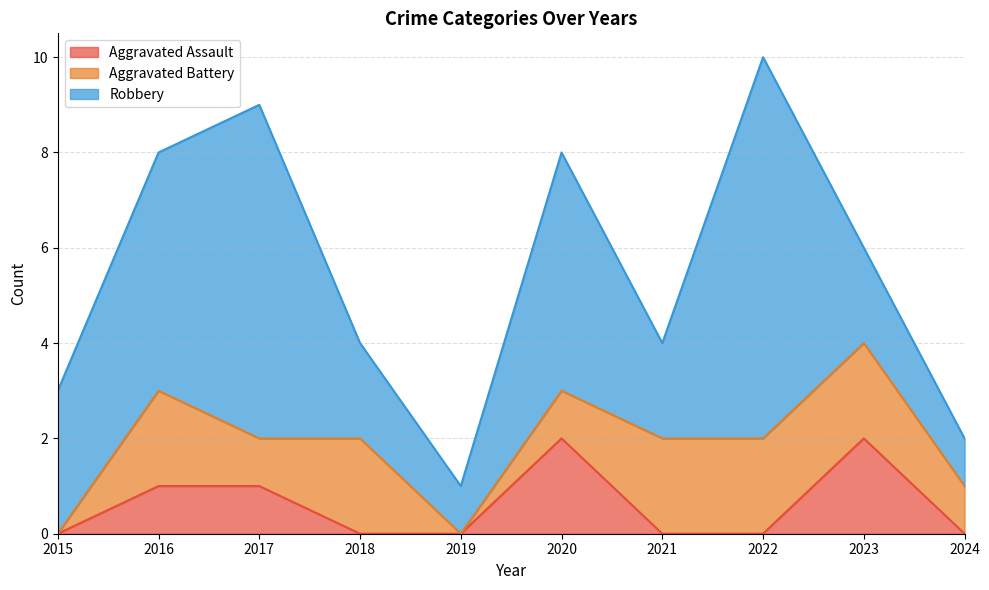

Where is Robbery nearest to the value 4?

2015